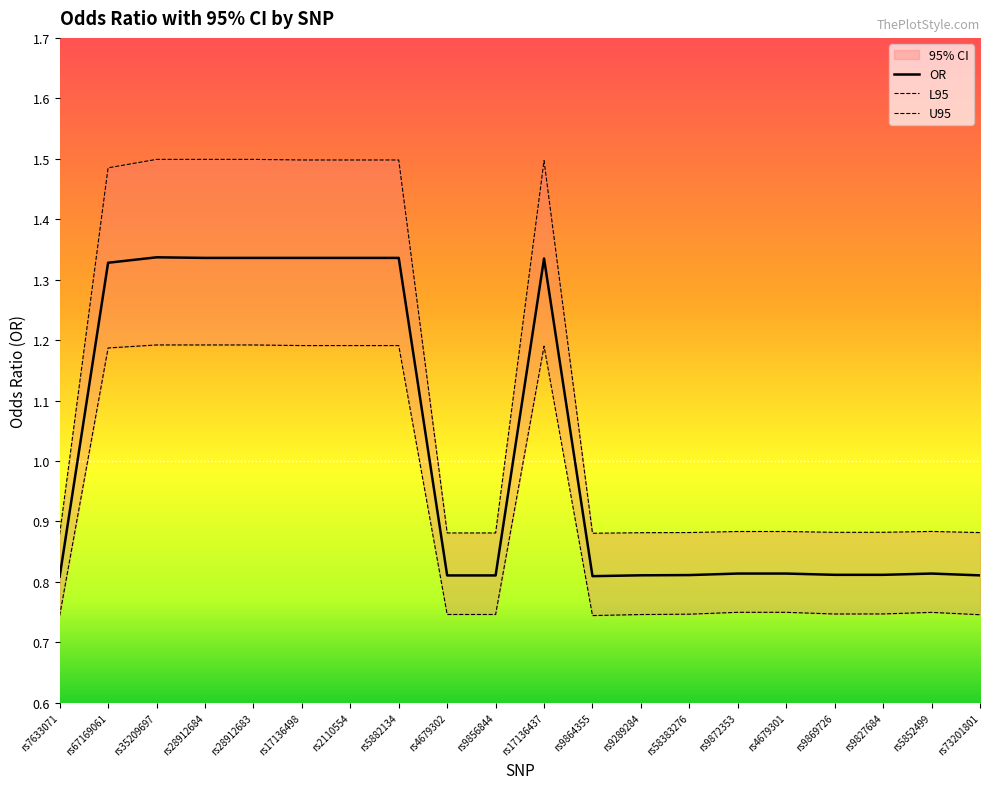

True or false: OR and L95 intersect in this chart.

False